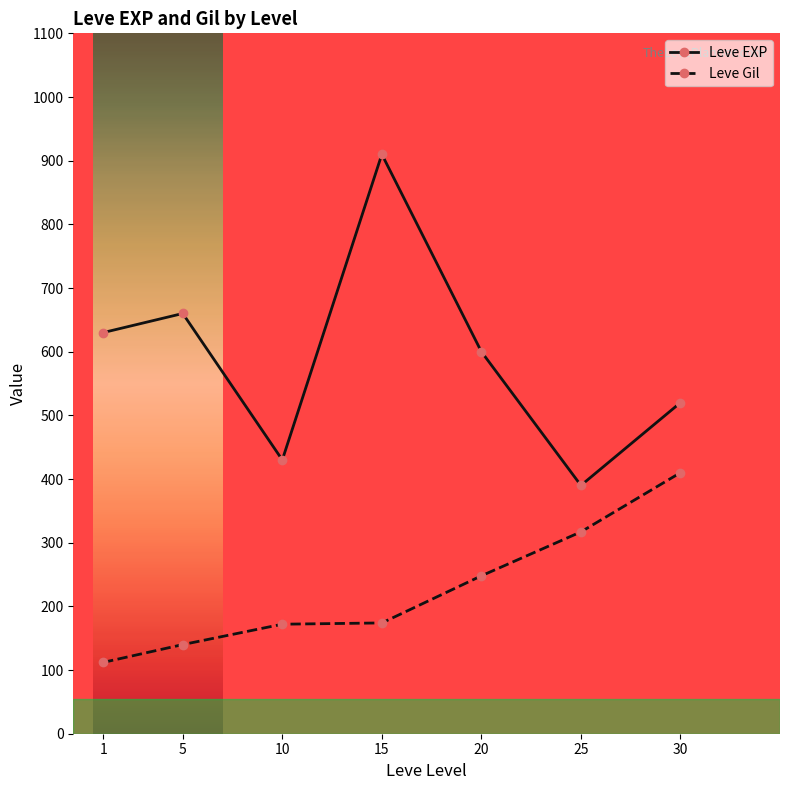

Read the Leve Gil value at 1, to the nearest 5.

110